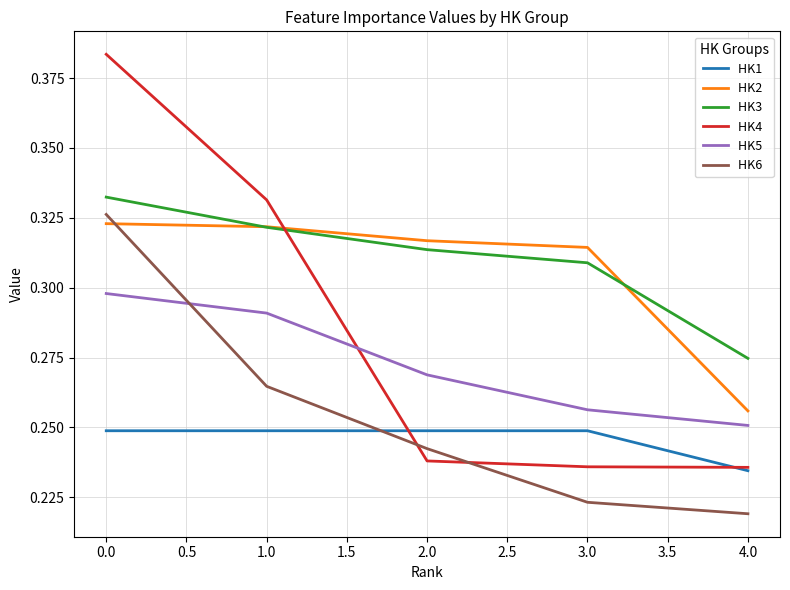

Which label corresponds to the smallest value in the chart?

4.0